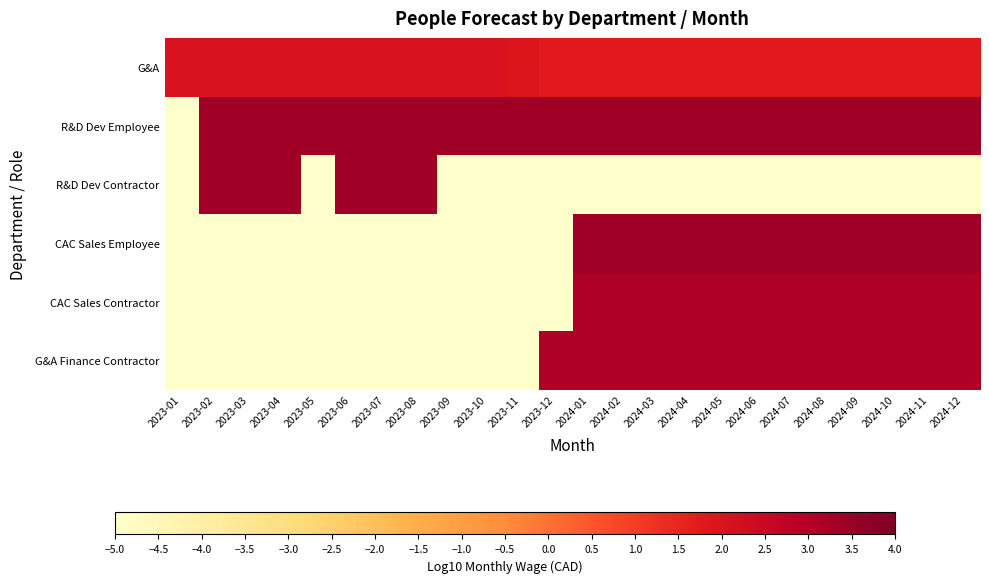

Reading left to right, transcribe all the data shown in this chart.

G&A: 2023-01=2.1	2023-02=2.1	2023-03=2.1	2023-04=2.1	2023-05=2.1	2023-06=2.1	2023-07=2.1	2023-08=2.1	2023-09=2.1	2023-10=2.1	2023-11=1.9	2023-12=1.8	2024-01=1.8	2024-02=1.8	2024-03=1.8	2024-04=1.8	2024-05=1.8	2024-06=1.8	2024-07=1.8	2024-08=1.8	2024-09=1.8	2024-10=1.8	2024-11=1.8	2024-12=1.8
R&D Dev Employee: 2023-01=-5.5	2023-02=3.4	2023-03=3.4	2023-04=3.4	2023-05=3.4	2023-06=3.4	2023-07=3.4	2023-08=3.4	2023-09=3.4	2023-10=3.4	2023-11=3.4	2023-12=3.4	2024-01=3.4	2024-02=3.4	2024-03=3.4	2024-04=3.4	2024-05=3.4	2024-06=3.4	2024-07=3.4	2024-08=3.4	2024-09=3.4	2024-10=3.4	2024-11=3.4	2024-12=3.4
R&D Dev Contractor: 2023-01=-5.5	2023-02=3.4	2023-03=3.4	2023-04=3.4	2023-05=-5.5	2023-06=3.4	2023-07=3.4	2023-08=3.4	2023-09=-5.5	2023-10=-5.5	2023-11=-5.5	2023-12=-5.5	2024-01=-5.5	2024-02=-5.5	2024-03=-5.5	2024-04=-5.5	2024-05=-5.5	2024-06=-5.5	2024-07=-5.5	2024-08=-5.5	2024-09=-5.5	2024-10=-5.5	2024-11=-5.5	2024-12=-5.5
CAC Sales Employee: 2023-01=-5.5	2023-02=-5.5	2023-03=-5.5	2023-04=-5.5	2023-05=-5.5	2023-06=-5.5	2023-07=-5.5	2023-08=-5.5	2023-09=-5.5	2023-10=-5.5	2023-11=-5.5	2023-12=-5.5	2024-01=3.4	2024-02=3.4	2024-03=3.4	2024-04=3.4	2024-05=3.4	2024-06=3.4	2024-07=3.4	2024-08=3.4	2024-09=3.4	2024-10=3.4	2024-11=3.4	2024-12=3.4
CAC Sales Contractor: 2023-01=-5.5	2023-02=-5.5	2023-03=-5.5	2023-04=-5.5	2023-05=-5.5	2023-06=-5.5	2023-07=-5.5	2023-08=-5.5	2023-09=-5.5	2023-10=-5.5	2023-11=-5.5	2023-12=-5.5	2024-01=3.1	2024-02=3.1	2024-03=3.1	2024-04=3.1	2024-05=3.1	2024-06=3.1	2024-07=3.1	2024-08=3.1	2024-09=3.1	2024-10=3.1	2024-11=3.1	2024-12=3.1
G&A Finance Contractor: 2023-01=-5.5	2023-02=-5.5	2023-03=-5.5	2023-04=-5.5	2023-05=-5.5	2023-06=-5.5	2023-07=-5.5	2023-08=-5.5	2023-09=-5.5	2023-10=-5.5	2023-11=-5.5	2023-12=3.1	2024-01=3.1	2024-02=3.1	2024-03=3.1	2024-04=3.1	2024-05=3.1	2024-06=3.1	2024-07=3.1	2024-08=3.1	2024-09=3.1	2024-10=3.1	2024-11=3.1	2024-12=3.1